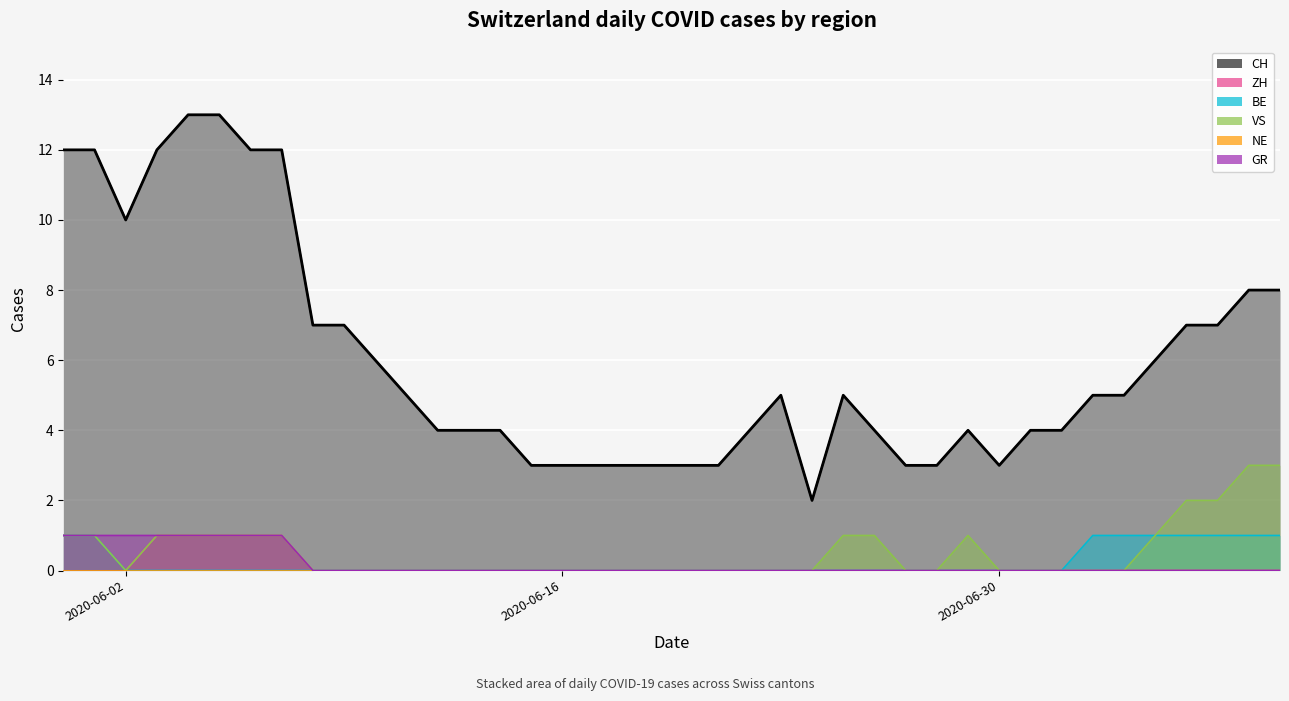

What is the sum of the VS values at 2020-06-07 and 2020-06-12?

1